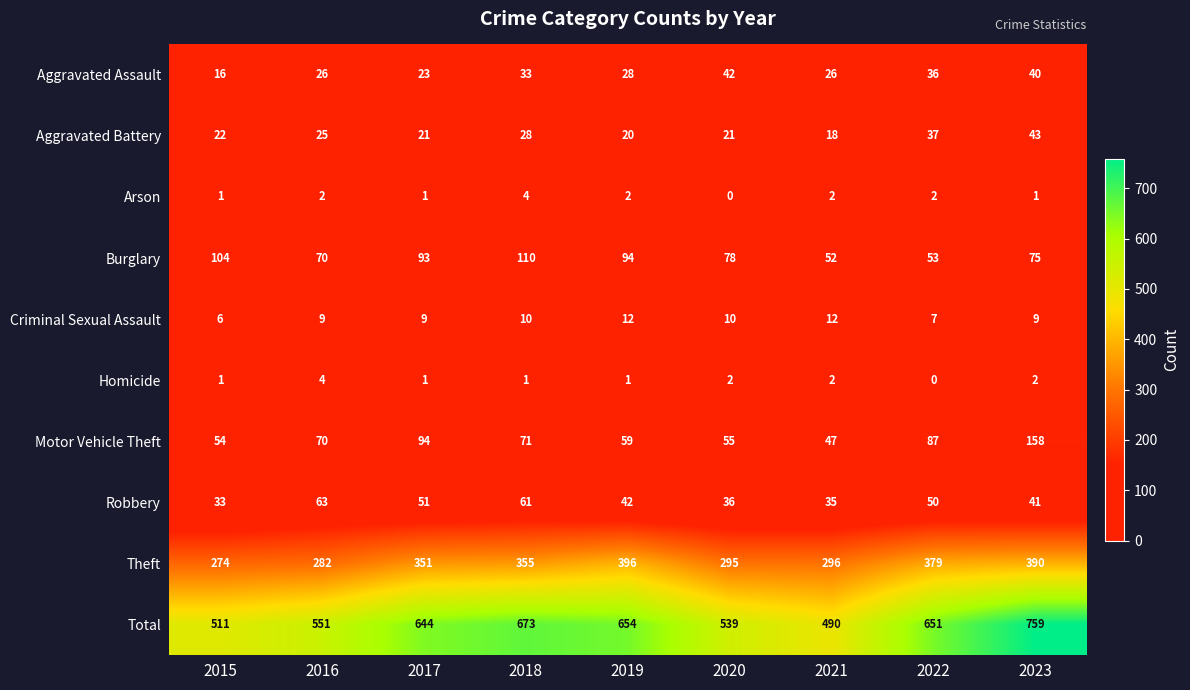

What is the difference between the Burglary values at 2018 and 2019?

16